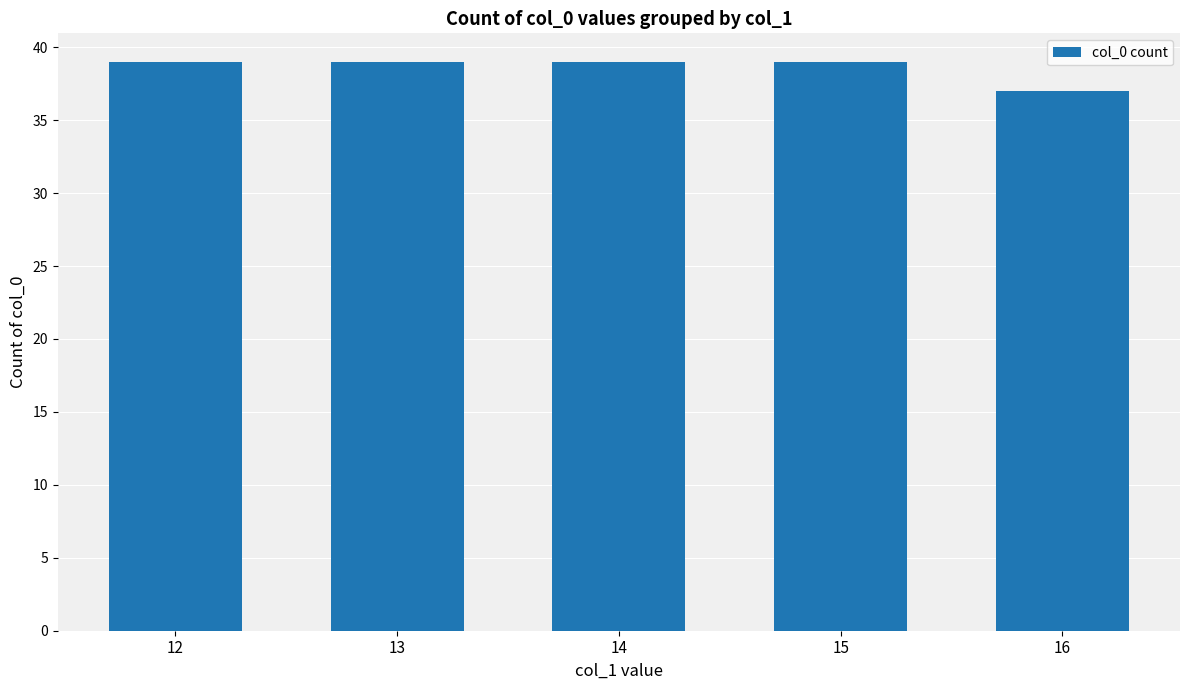

How many values are between 39 and 40?

4